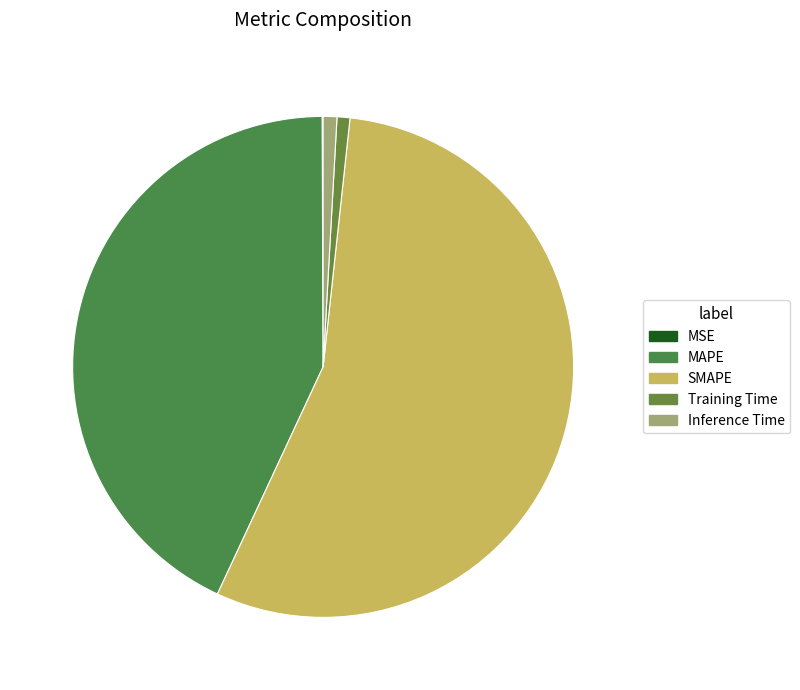

What is the change in value from MAPE to SMAPE?

+12.6